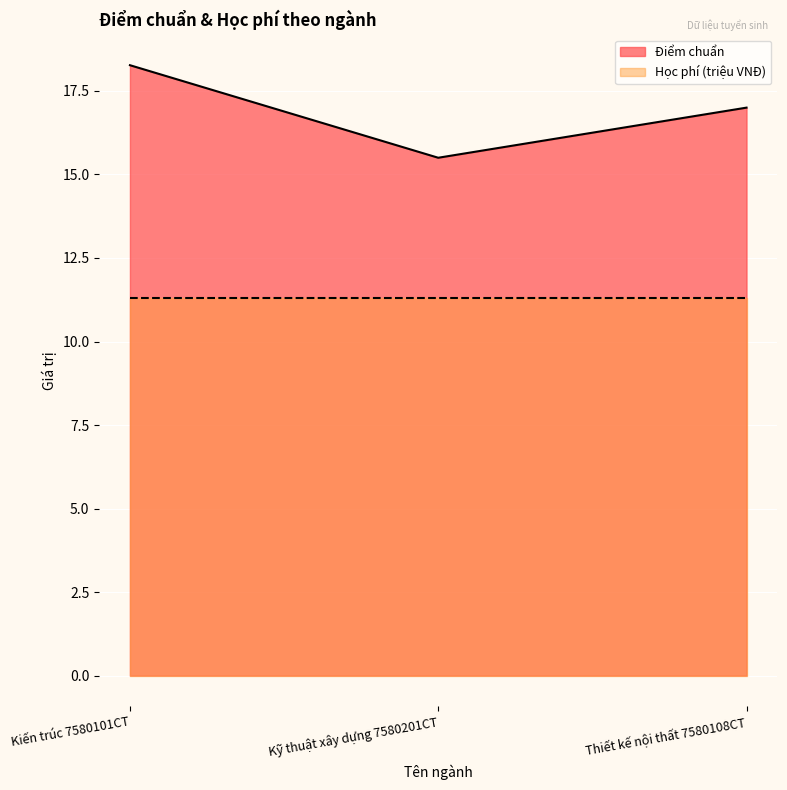

What is the label of the 2nd point from the right?

Kỹ thuật xây dựng 7580201CT